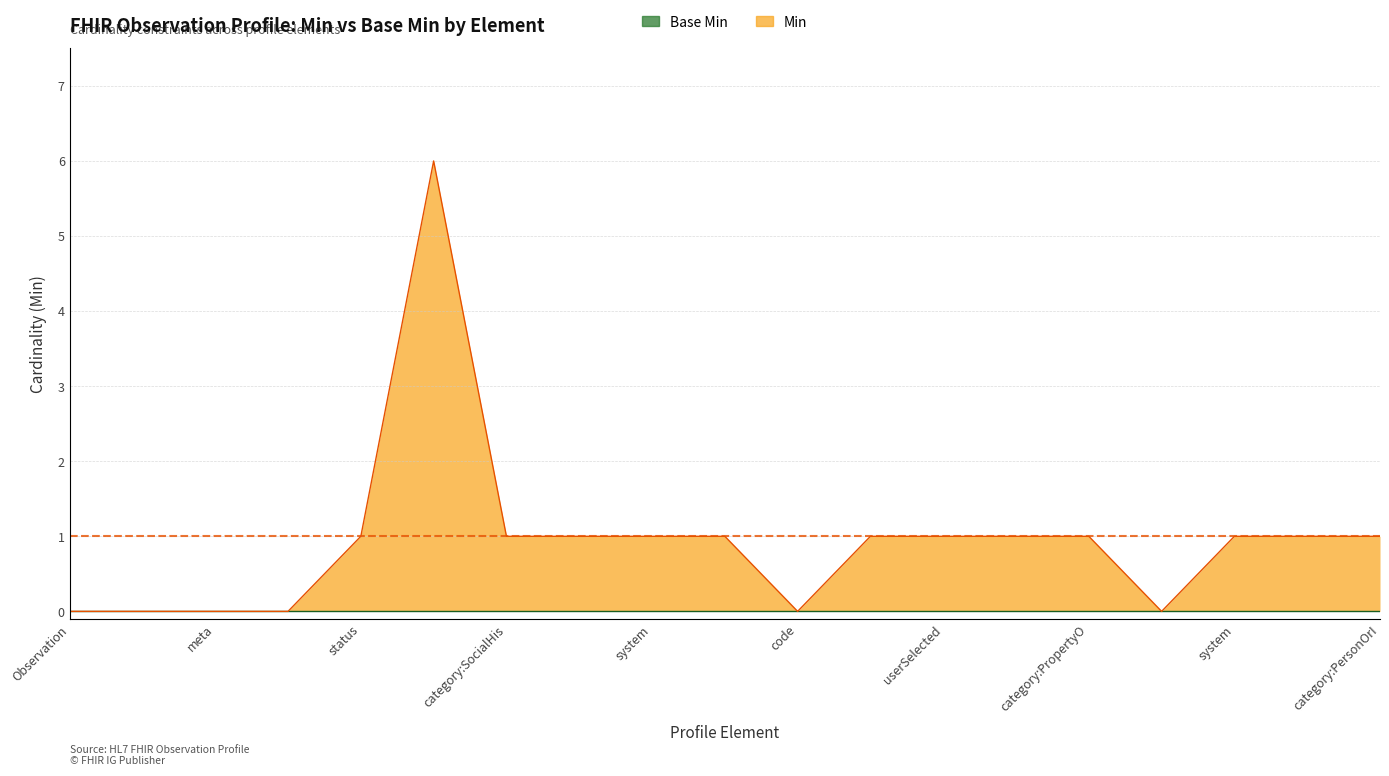

Between Observation.category:SocialHistory.coding.system and Observation.category:PropertyOrAttribute.coding, which is larger?

Observation.category:SocialHistory.coding.system